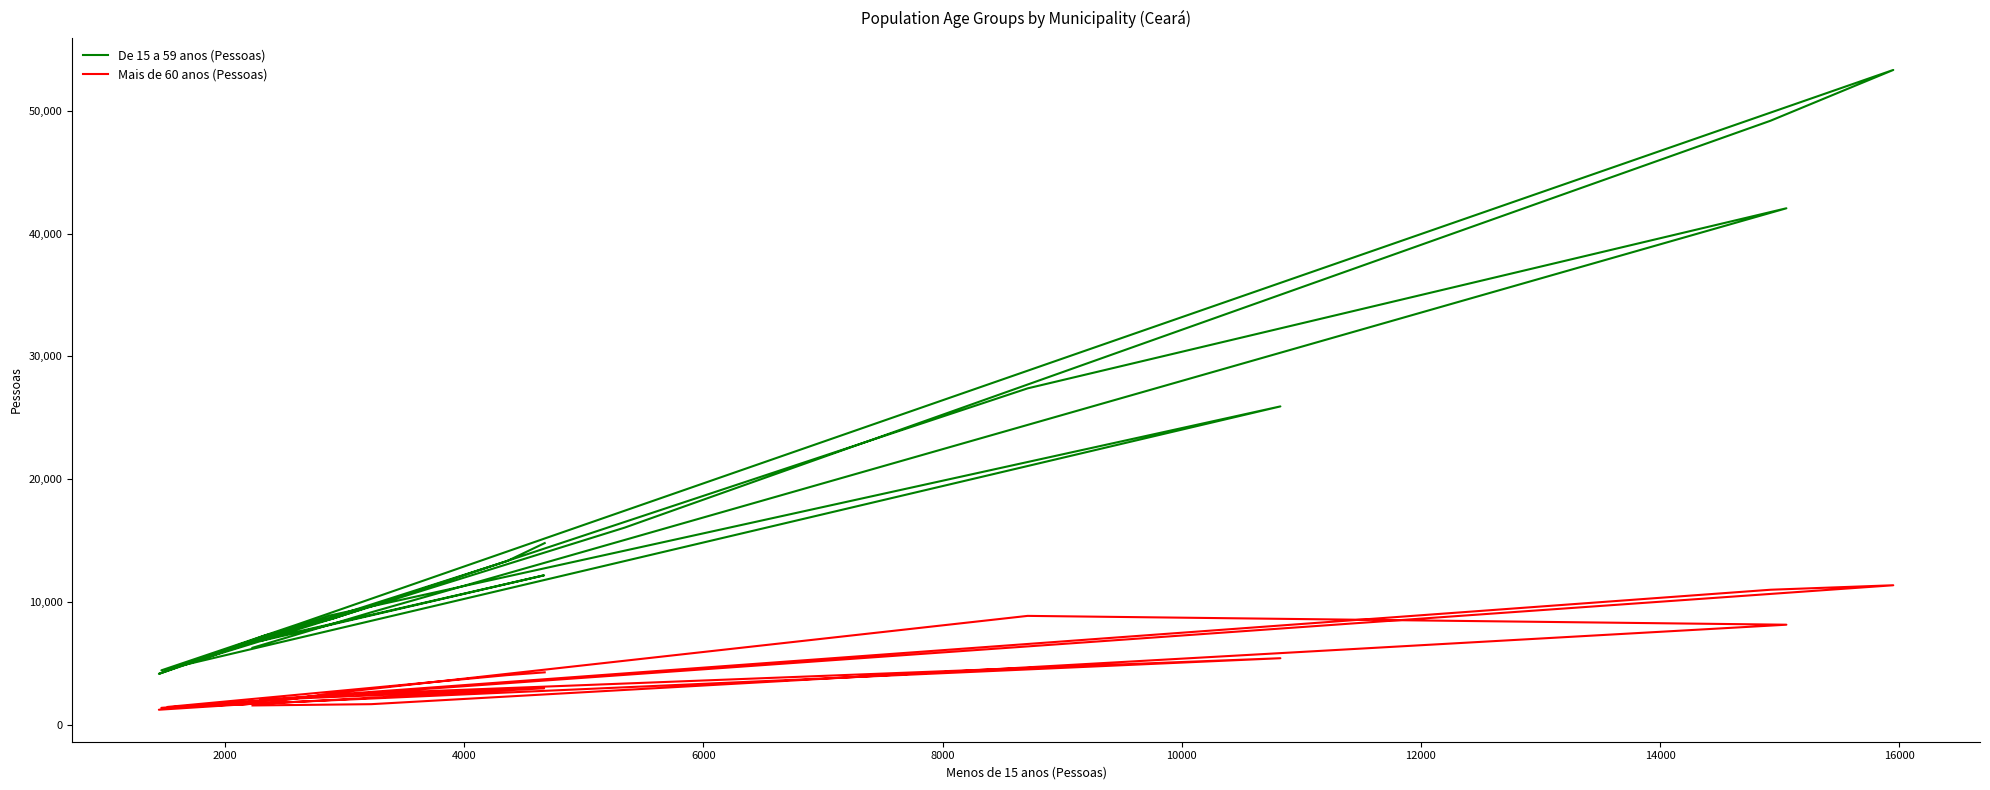

Count the number of categories in the chart.

20